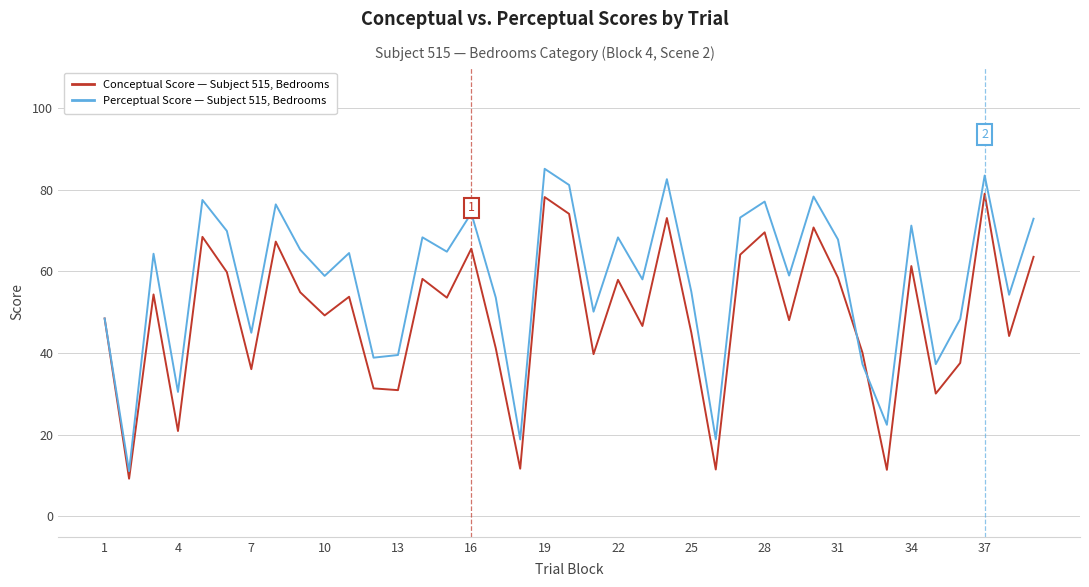

What is the lowest value of the Perceptual Score — Subject 515, Bedrooms series?

11.1